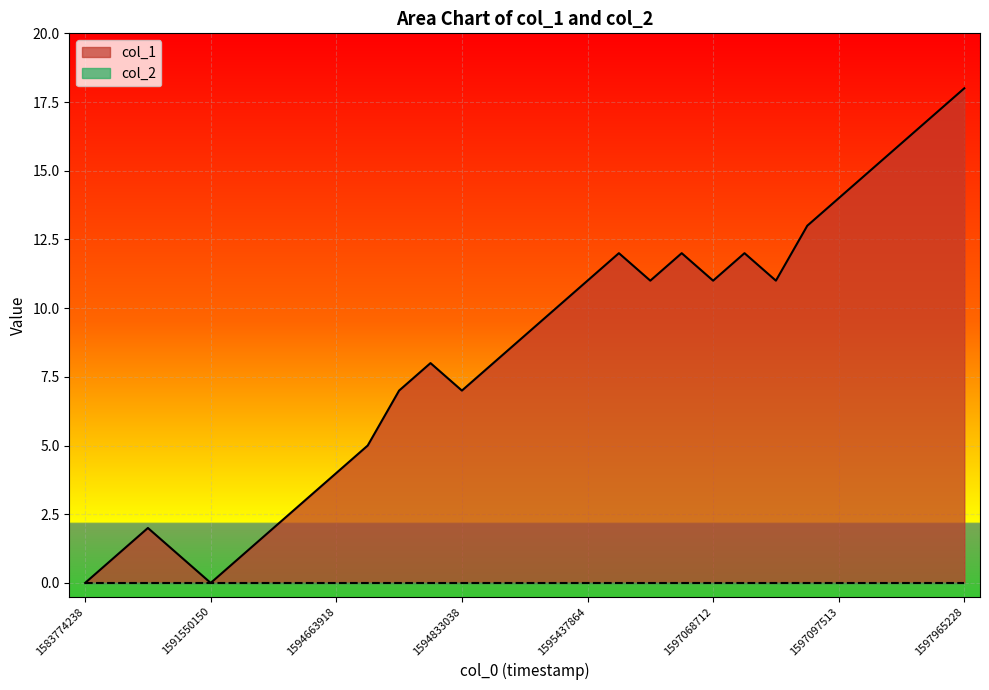

Which series has the widest spread of values?

col_1